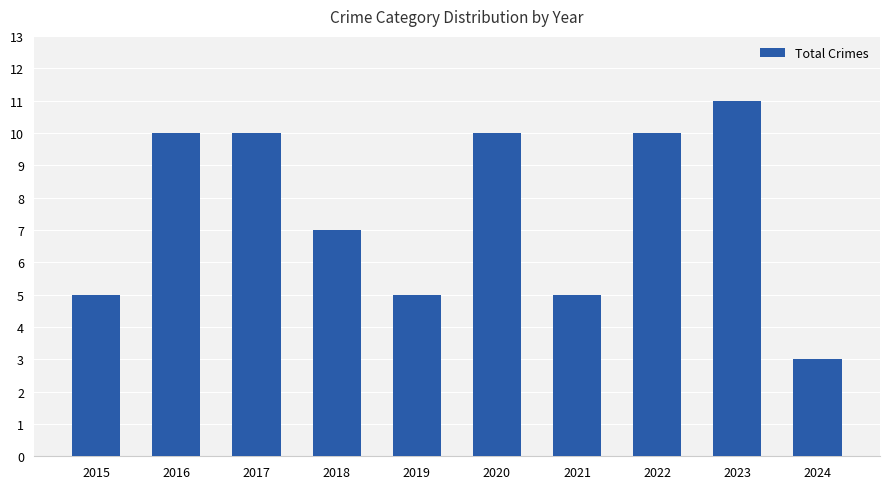

The value at 2016 is 18. True or false?

False